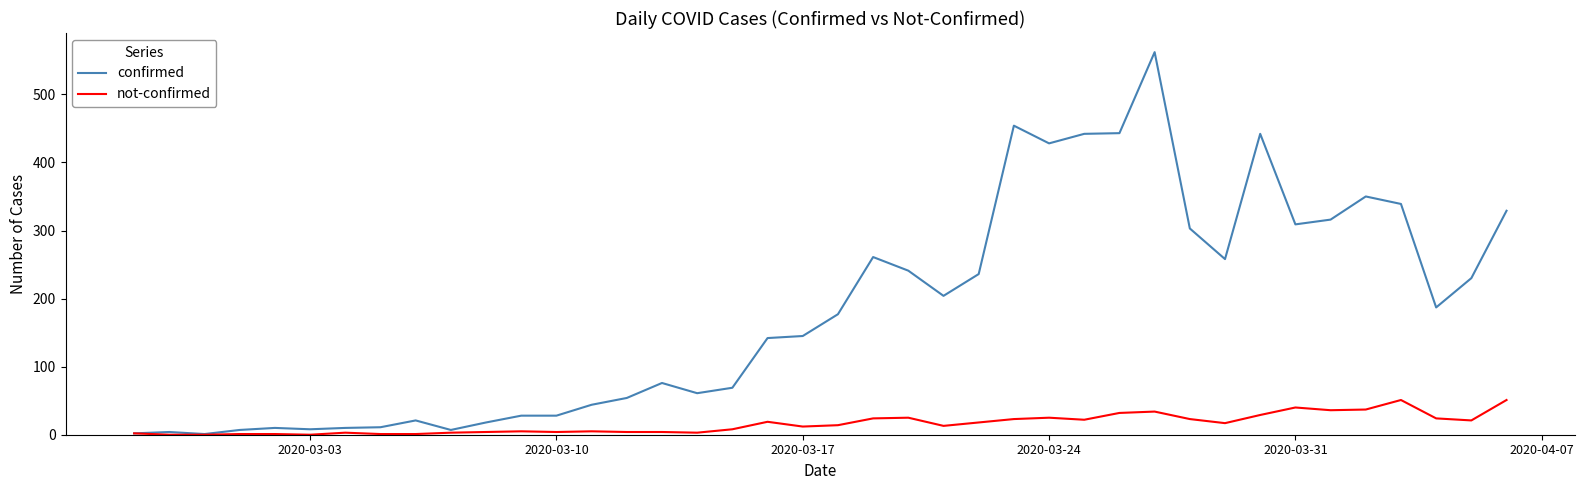

Which series has the largest total across all categories?

confirmed